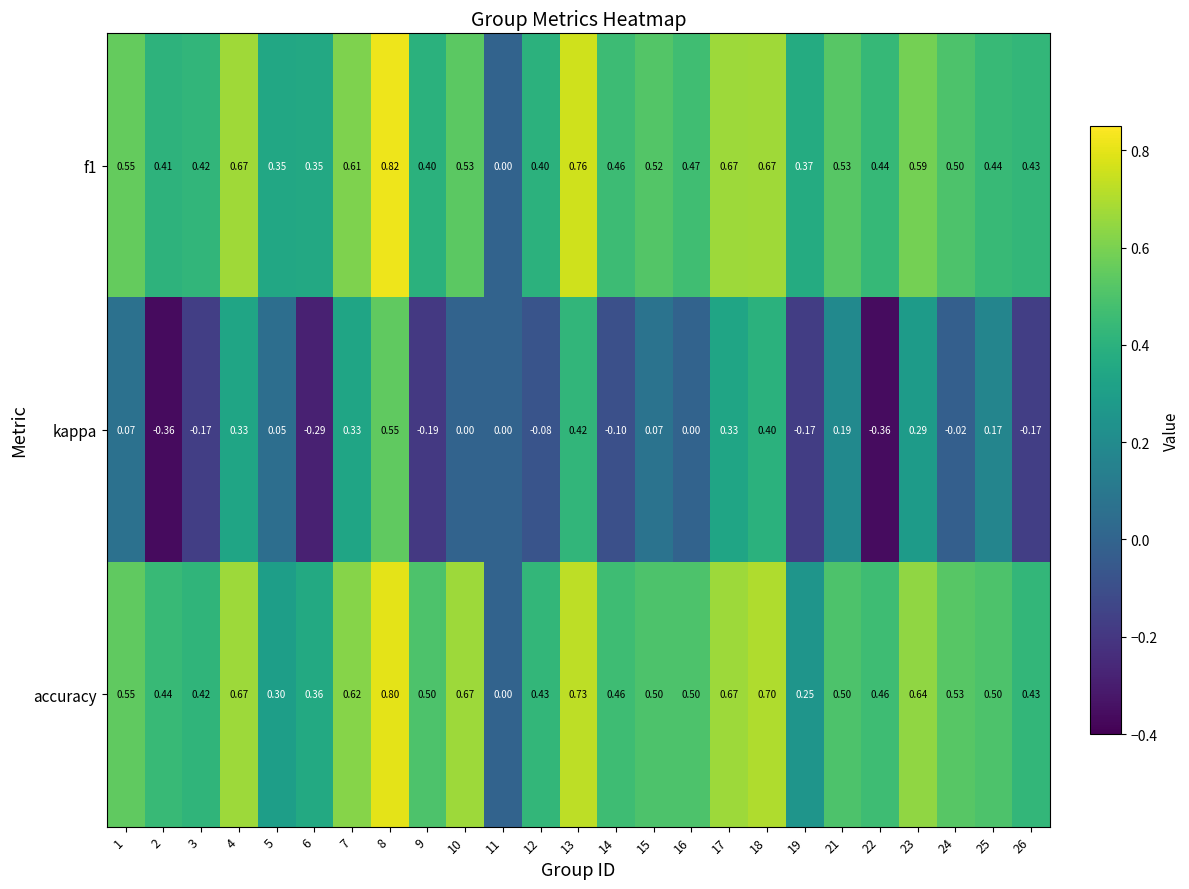

What is the spread (max minus min) of values at 5?

0.3